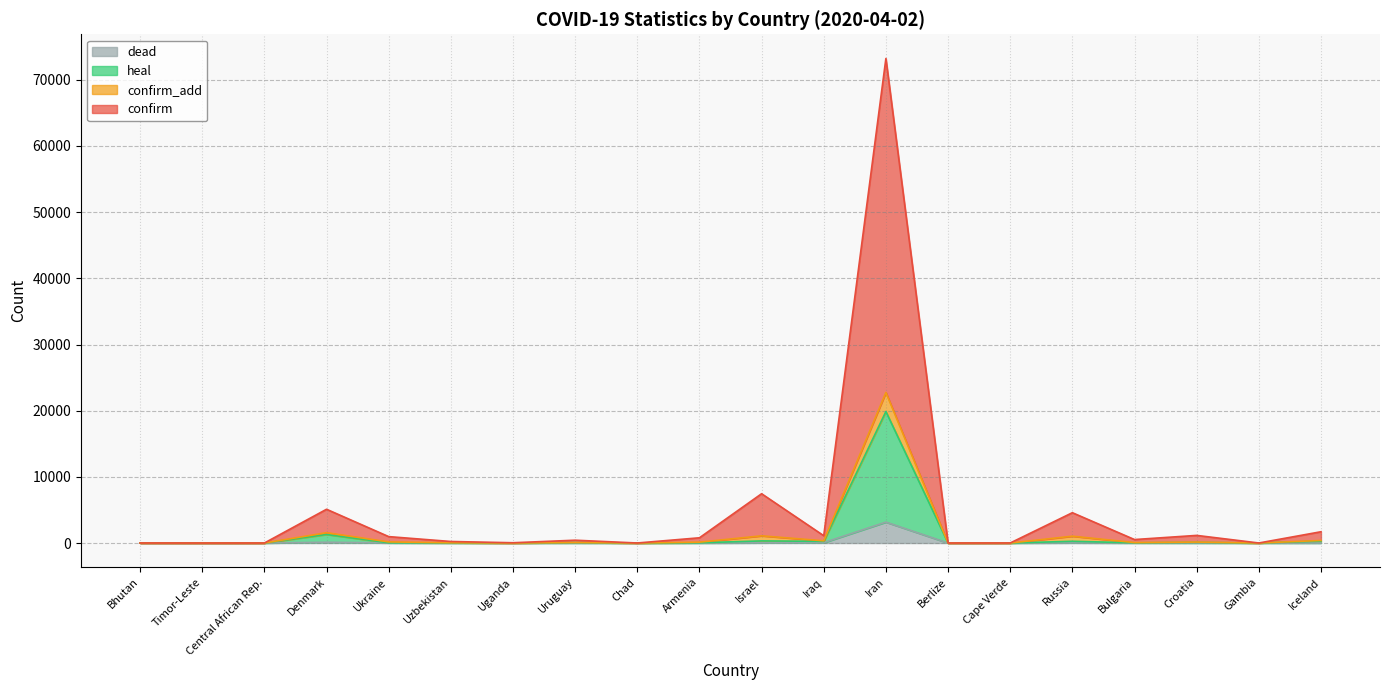

What is the label of the 10th point from the left?

Armenia